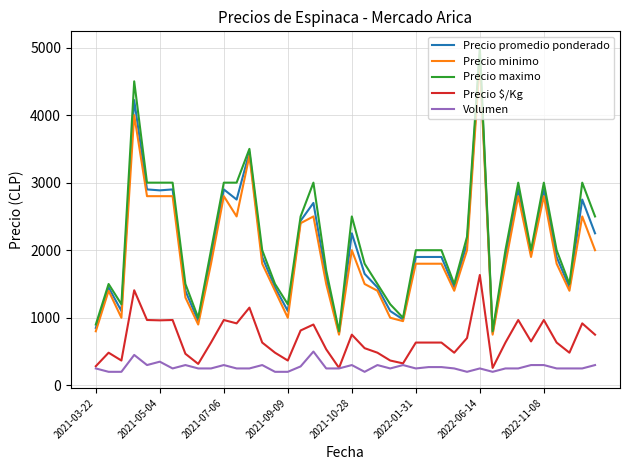

Which series has the largest range (max minus min)?

Precio maximo